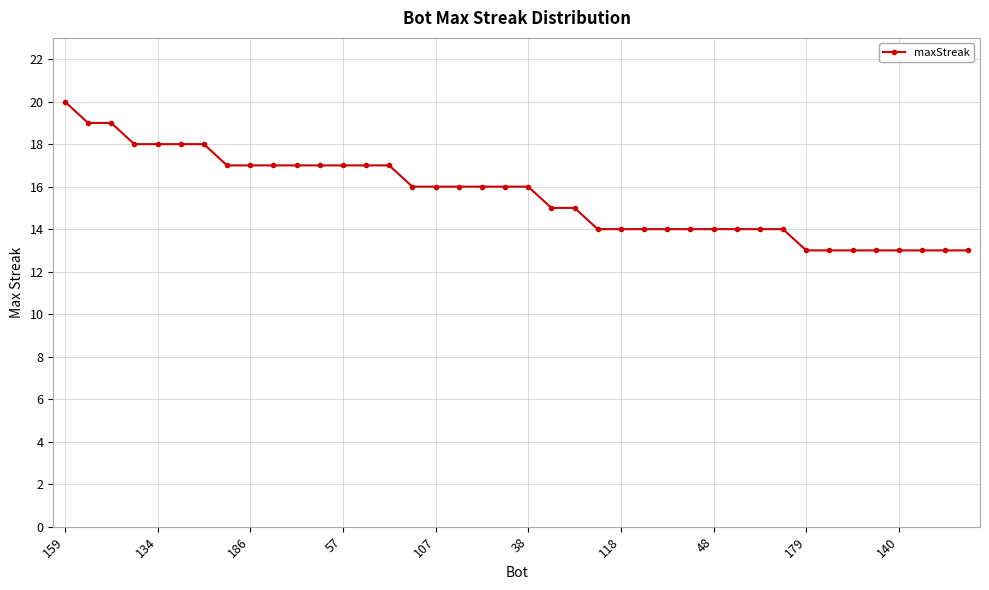

What is the minimum value shown in the chart?

13